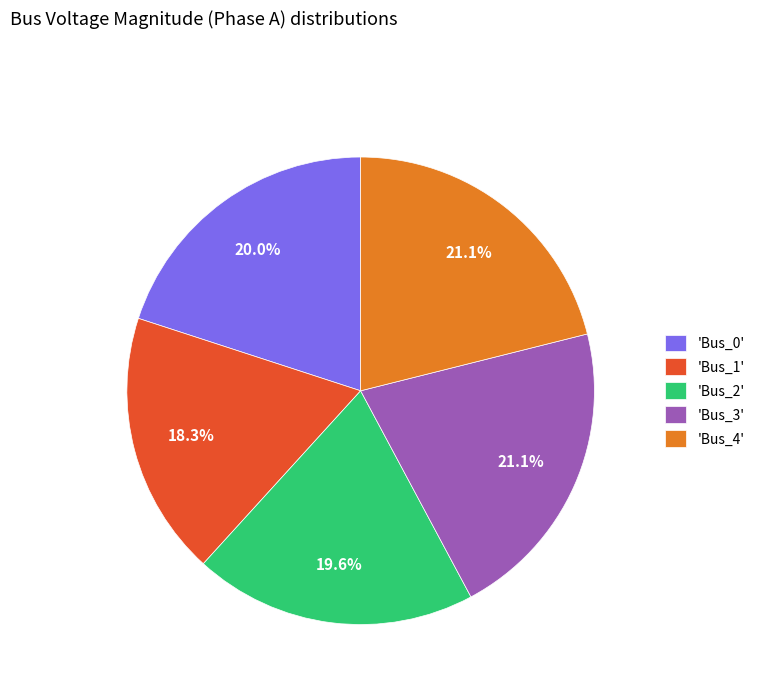

Which category has the smallest portion of the pie?

'Bus_1'